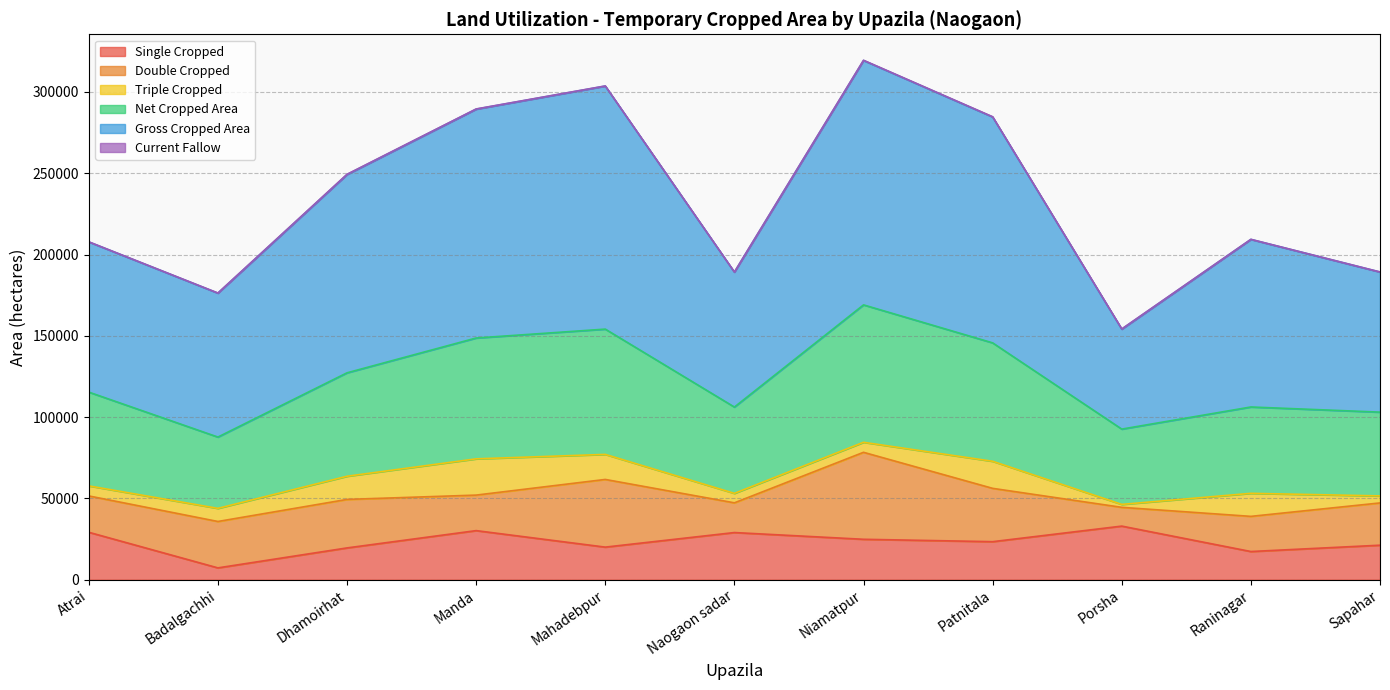

At which category does Gross Cropped Area reach its first local valley?

Badalgachhi